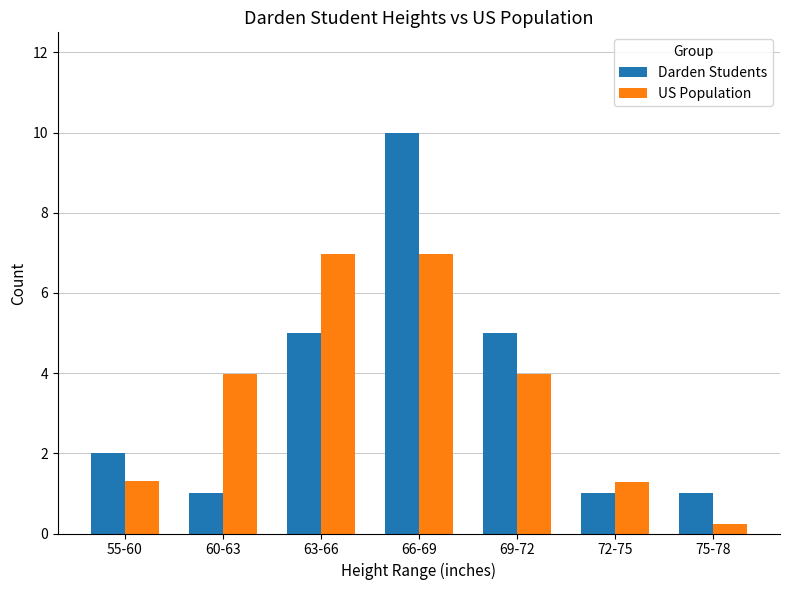

True or false: US Population has a value of 7.0 at 63-66.

True